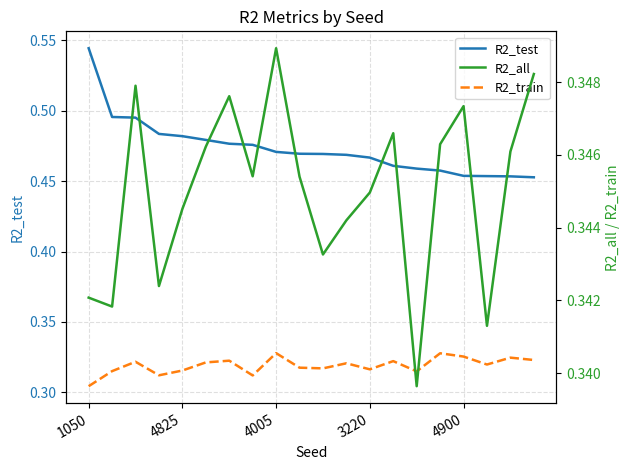

Between 18 and 9, which is larger?

9